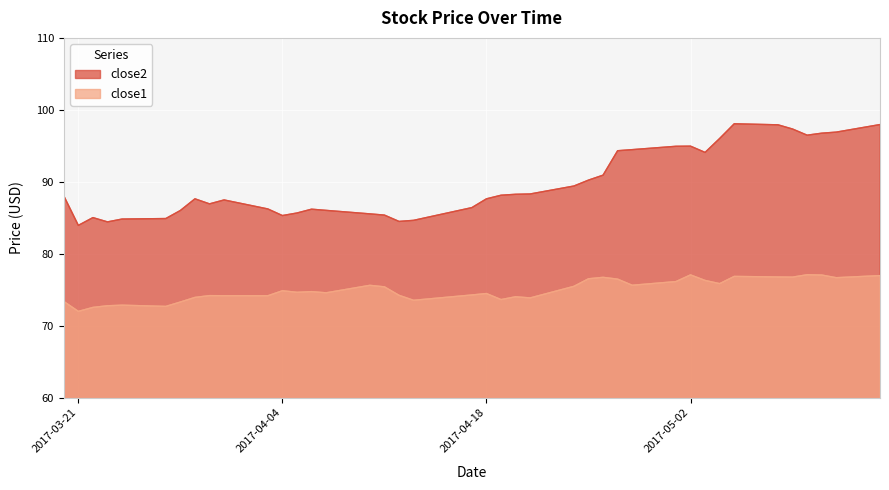

List the series in order of their peak value, highest first.

close2, close1